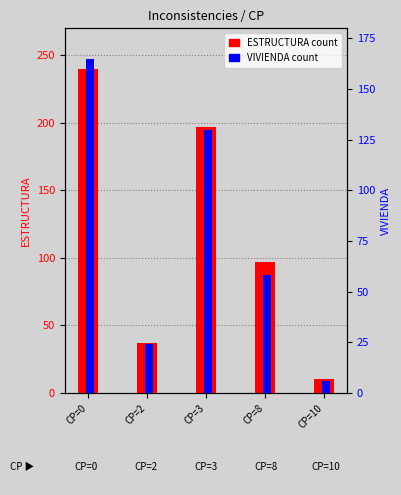

List the series in order of their peak value, highest first.

ESTRUCTURA, VIVIENDA